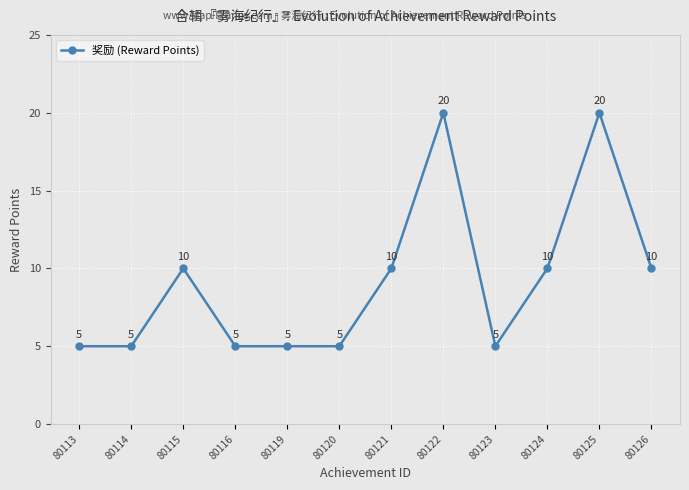

What is the change in value from 80119 to 80122?

+15